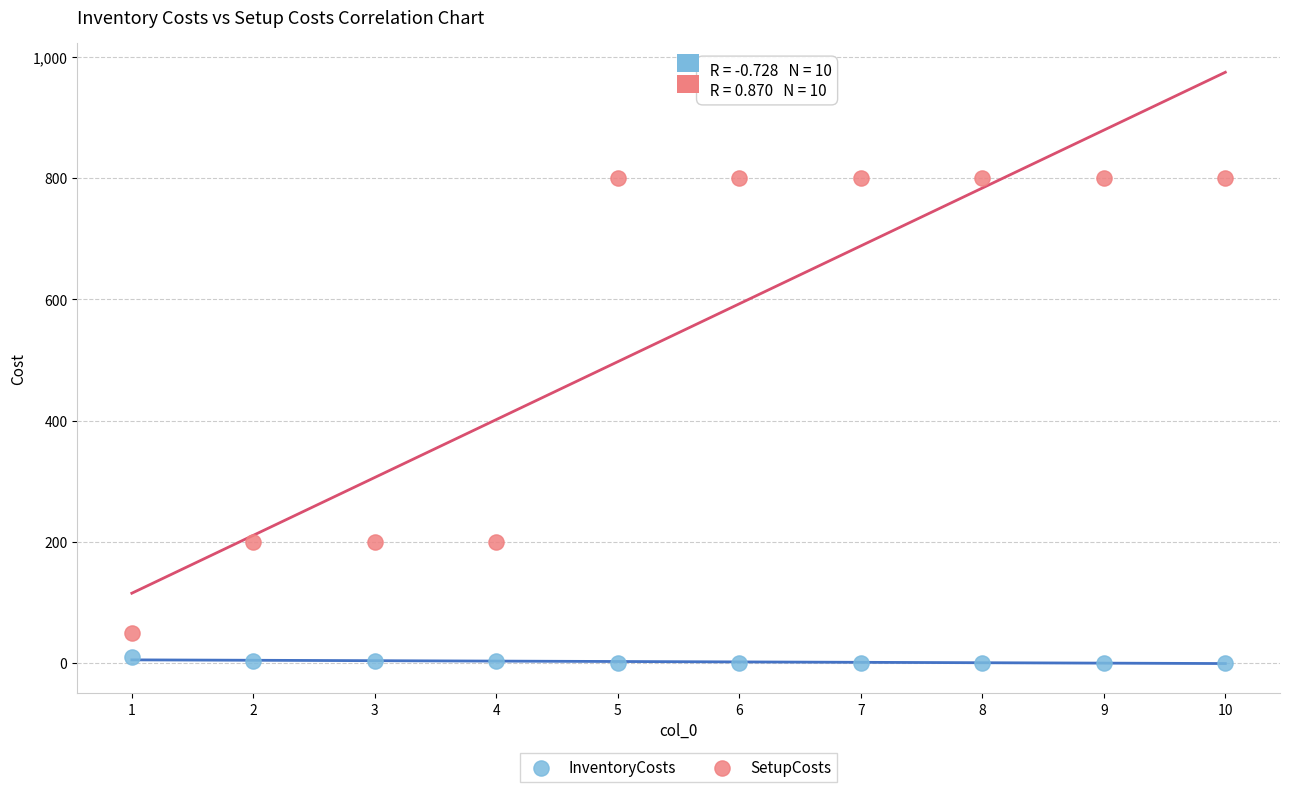

Which series reaches the minimum Y coordinate?

InventoryCosts